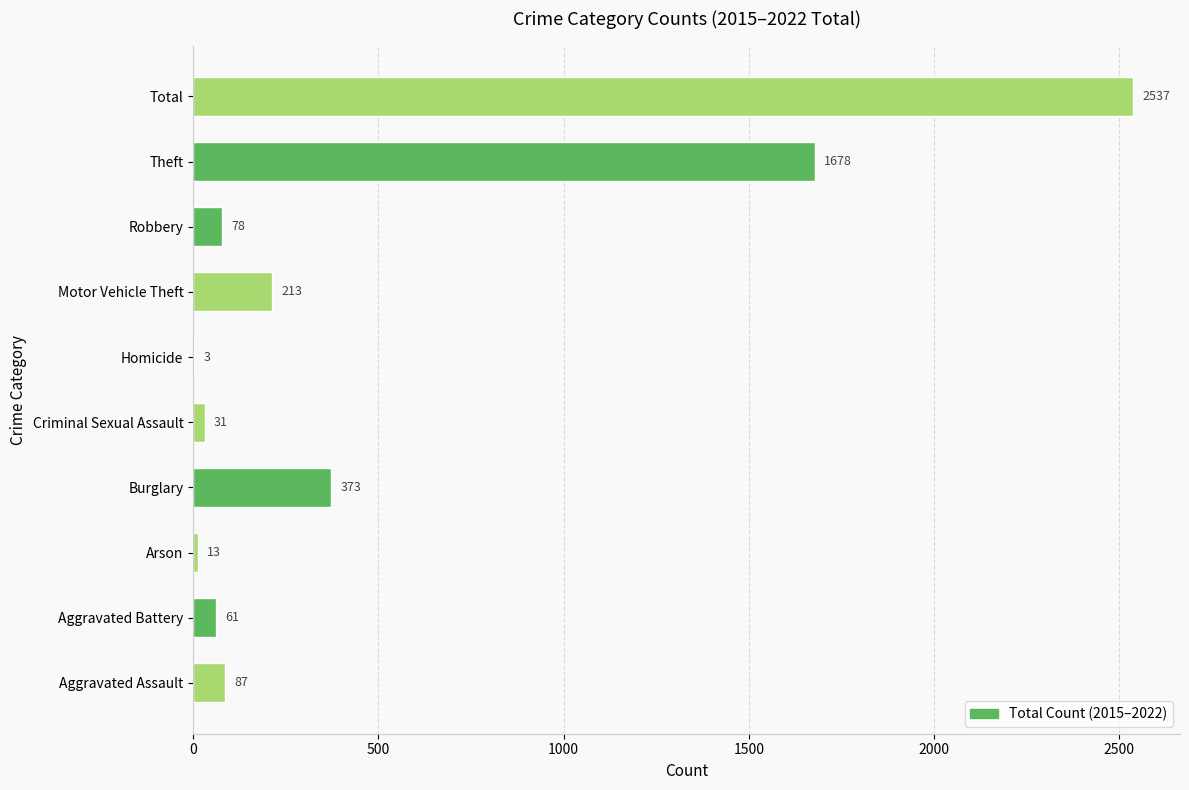

Between Total and Criminal Sexual Assault, which is larger?

Total